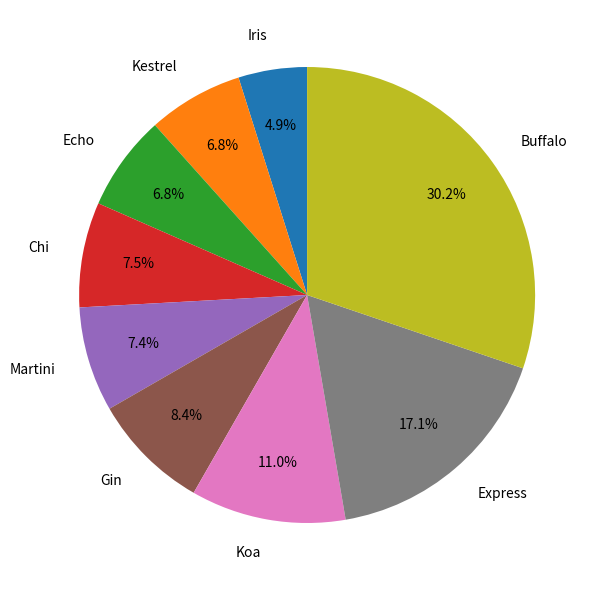

How many slices are in this pie chart?

9